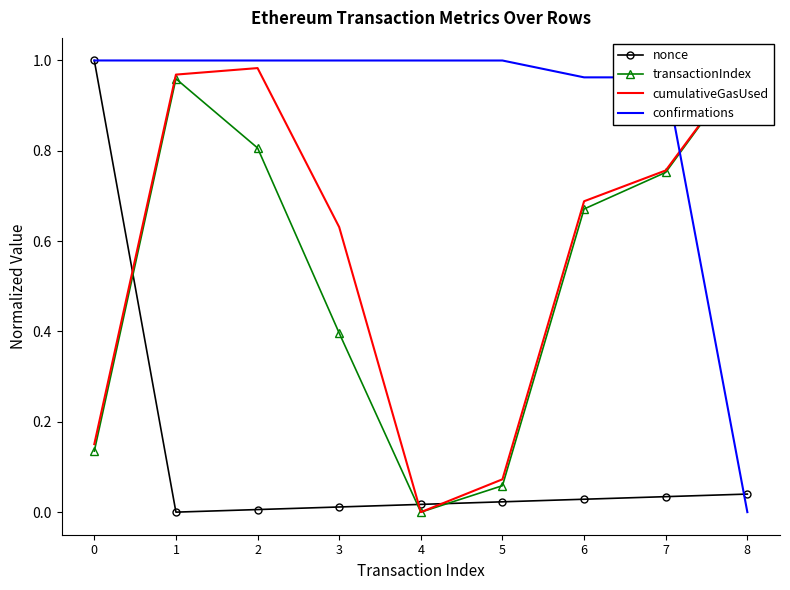

What is the difference between the maximum and minimum values in the cumulativeGasUsed series?

1.0